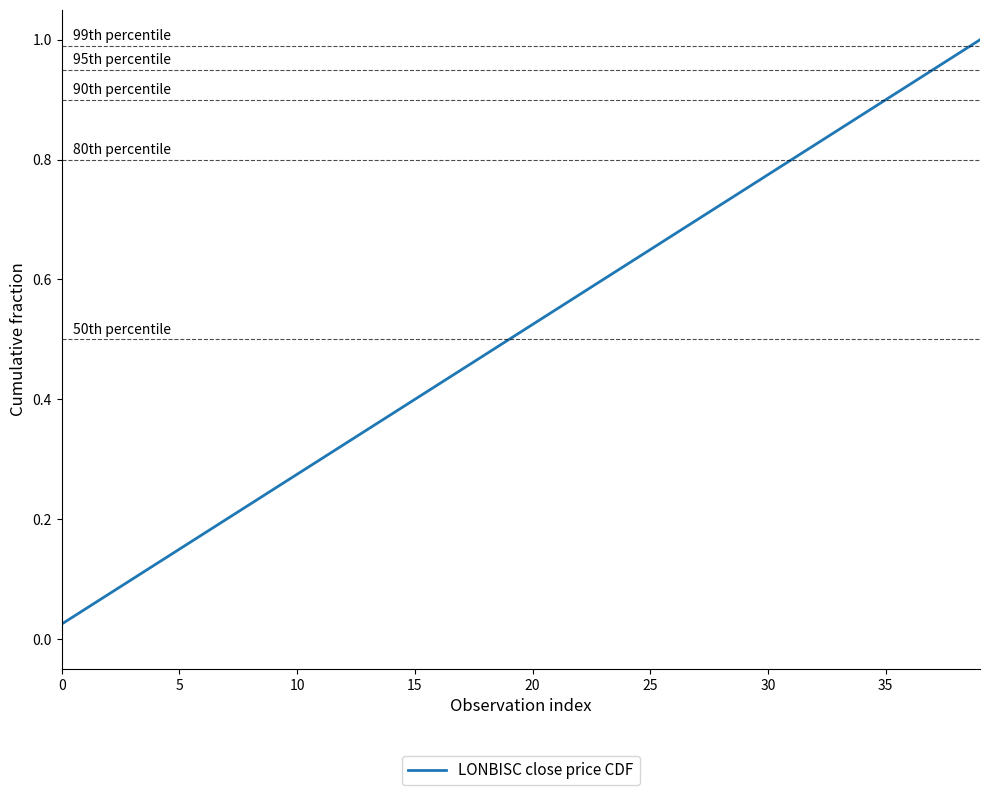

True or false: the data shows 0.2 at 25.

False